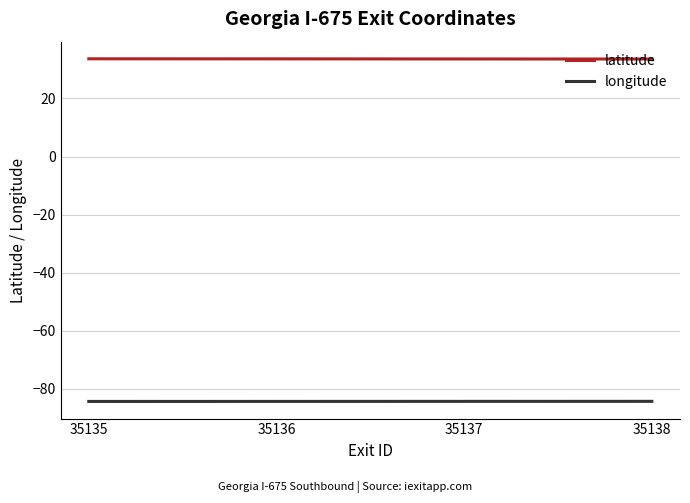

True or false: longitude has a value of -84.3 at 35137.

True